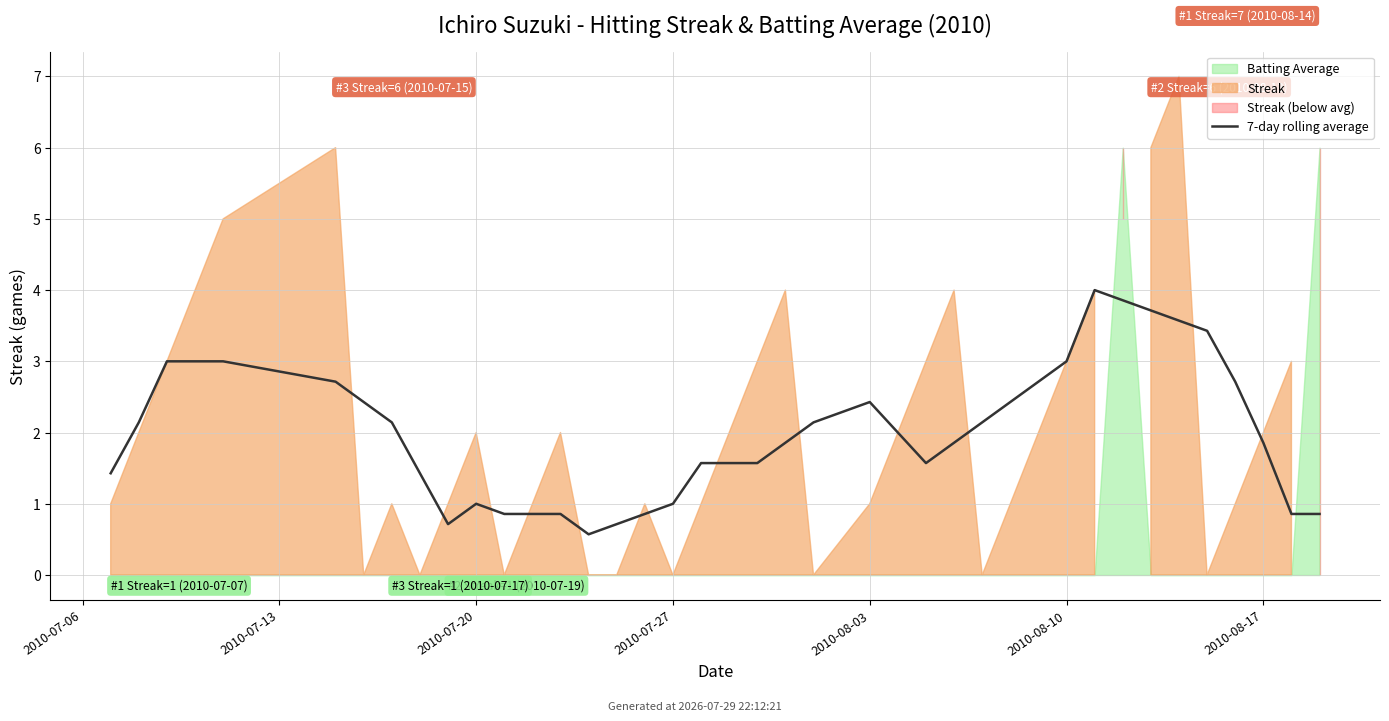

What is the change in value from 12 to 20?

+0.7